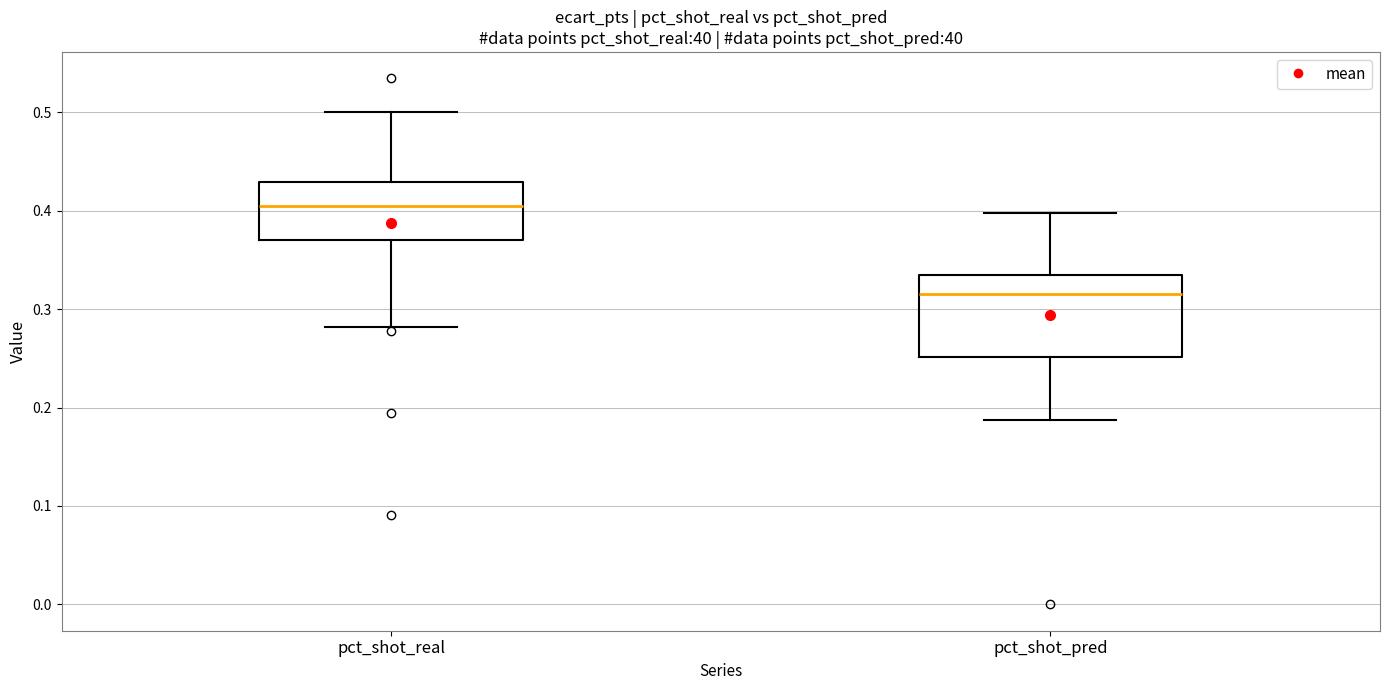

Which box's median line is the highest?

pct_shot_real